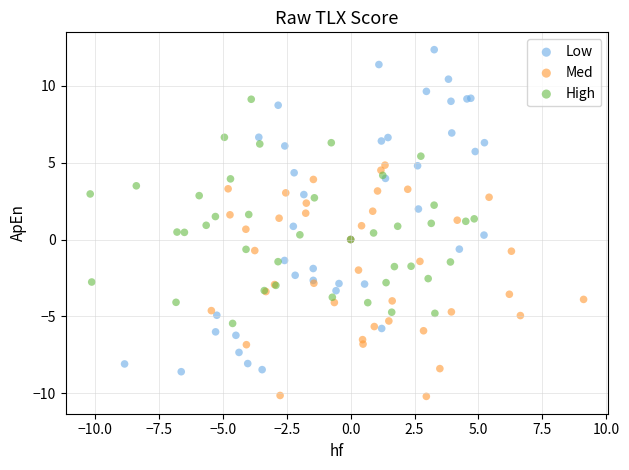

Which series has the widest spread of Y values?

Low